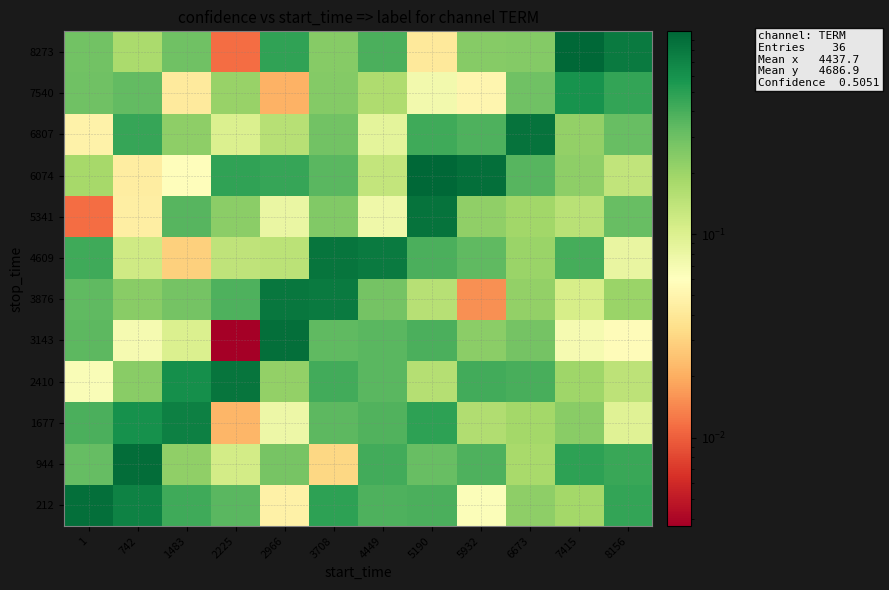

Reading left to right, extract all data points from this chart.

212: 1=0.9	742=0.7	1483=0.4	2225=0.3	2966=0.0	3708=0.5	4449=0.4	5190=0.4	5932=0.1	6673=0.2	7415=0.2	8156=0.5
944: 1=0.3	742=0.9	1483=0.2	2225=0.1	2966=0.3	3708=0.0	4449=0.4	5190=0.3	5932=0.4	6673=0.2	7415=0.5	8156=0.4
1677: 1=0.4	742=0.6	1483=0.7	2225=0.0	2966=0.1	3708=0.3	4449=0.4	5190=0.5	5932=0.2	6673=0.2	7415=0.2	8156=0.1
2410: 1=0.1	742=0.2	1483=0.6	2225=0.8	2966=0.2	3708=0.4	4449=0.4	5190=0.2	5932=0.4	6673=0.4	7415=0.2	8156=0.1
3143: 1=0.3	742=0.1	1483=0.1	2225=0.0	2966=0.9	3708=0.3	4449=0.4	5190=0.4	5932=0.2	6673=0.3	7415=0.1	8156=0.1
3876: 1=0.3	742=0.2	1483=0.3	2225=0.4	2966=0.8	3708=0.8	4449=0.3	5190=0.2	5932=0.0	6673=0.2	7415=0.1	8156=0.2
4609: 1=0.4	742=0.1	1483=0.0	2225=0.1	2966=0.1	3708=0.8	4449=0.8	5190=0.4	5932=0.3	6673=0.2	7415=0.4	8156=0.1
5341: 1=0.0	742=0.0	1483=0.4	2225=0.2	2966=0.1	3708=0.3	4449=0.1	5190=0.9	5932=0.2	6673=0.2	7415=0.2	8156=0.3
6074: 1=0.2	742=0.0	1483=0.1	2225=0.5	2966=0.5	3708=0.3	4449=0.1	5190=1.0	5932=0.9	6673=0.4	7415=0.2	8156=0.1
6807: 1=0.0	742=0.5	1483=0.2	2225=0.1	2966=0.2	3708=0.3	4449=0.1	5190=0.4	5932=0.4	6673=0.9	7415=0.2	8156=0.3
7540: 1=0.3	742=0.3	1483=0.0	2225=0.2	2966=0.0	3708=0.2	4449=0.2	5190=0.1	5932=0.1	6673=0.3	7415=0.6	8156=0.5
8273: 1=0.3	742=0.2	1483=0.3	2225=0.0	2966=0.5	3708=0.2	4449=0.4	5190=0.0	5932=0.2	6673=0.2	7415=1.0	8156=0.8